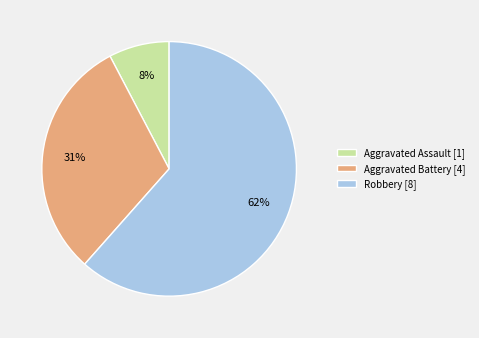

Which slice is the smallest?

Aggravated Assault